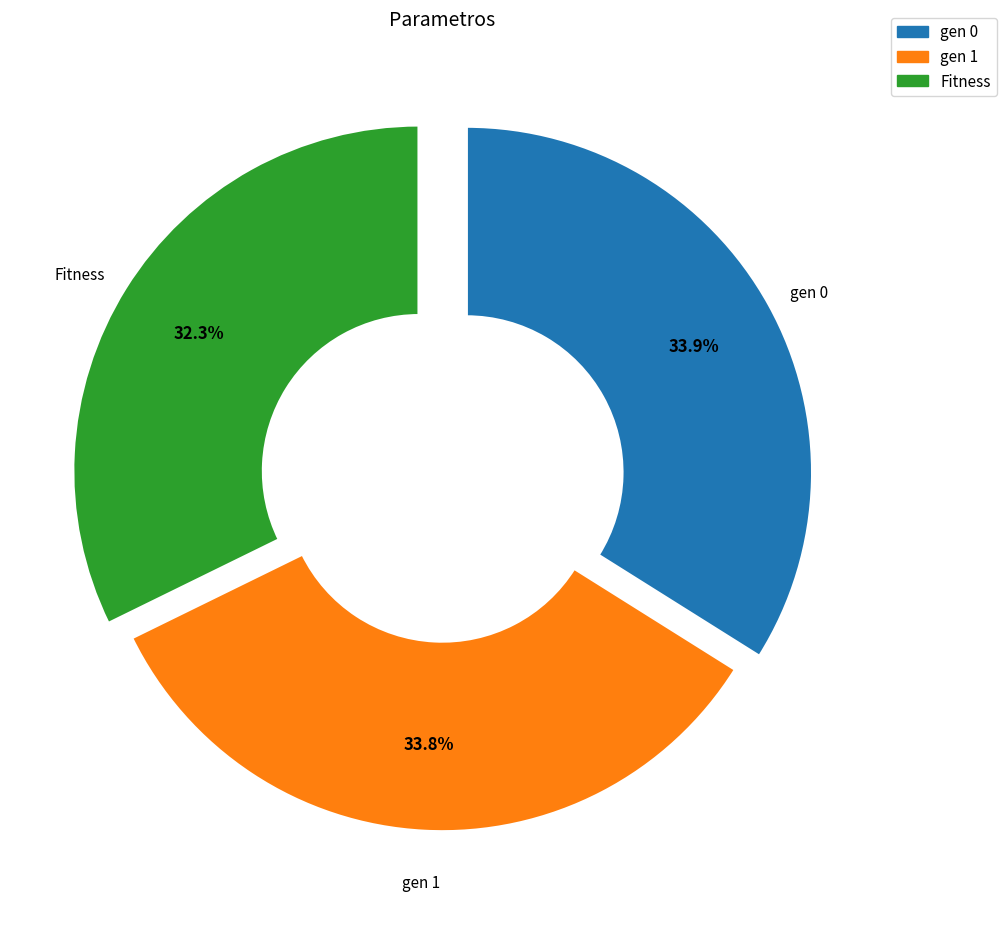

To the nearest percent, what portion does gen 0 represent?

34%